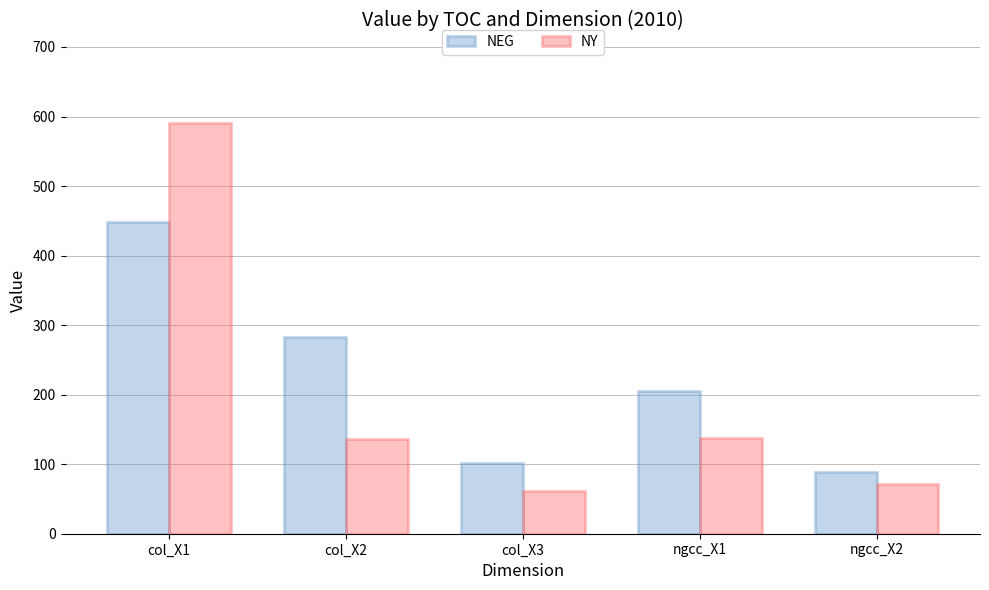

Where does the NEG series first go above 204?

col_X1